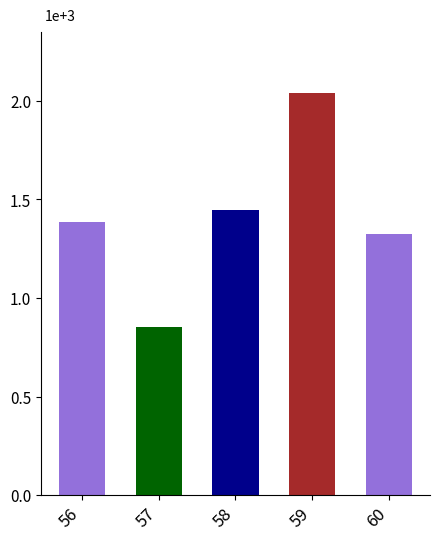

Which has a higher value, 57 or 60?

60